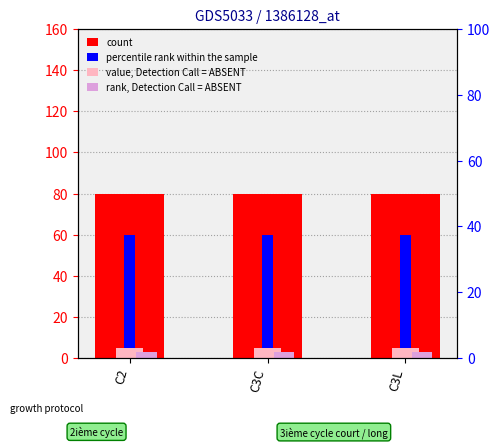

What position from the left is C2?

1